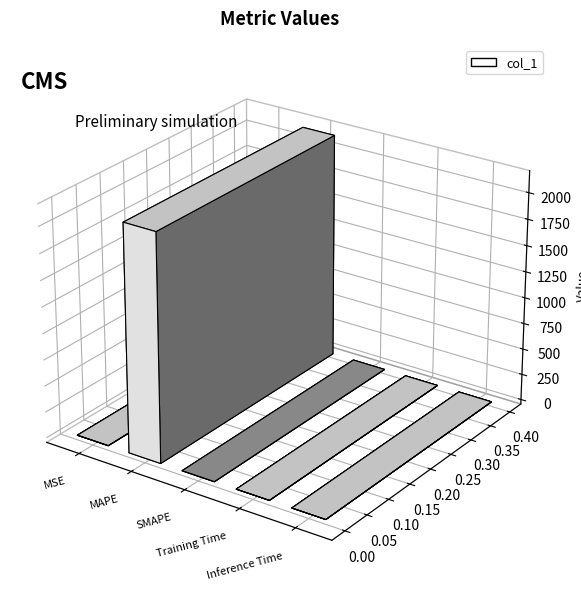

What is the average value?

432.4